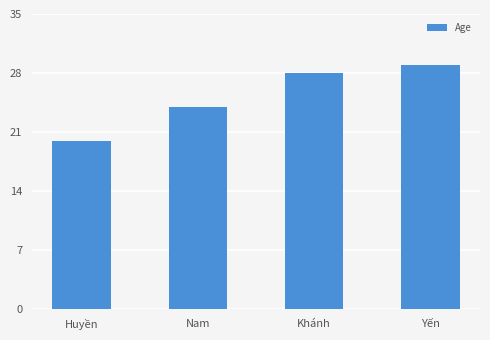

What is the average value?

25